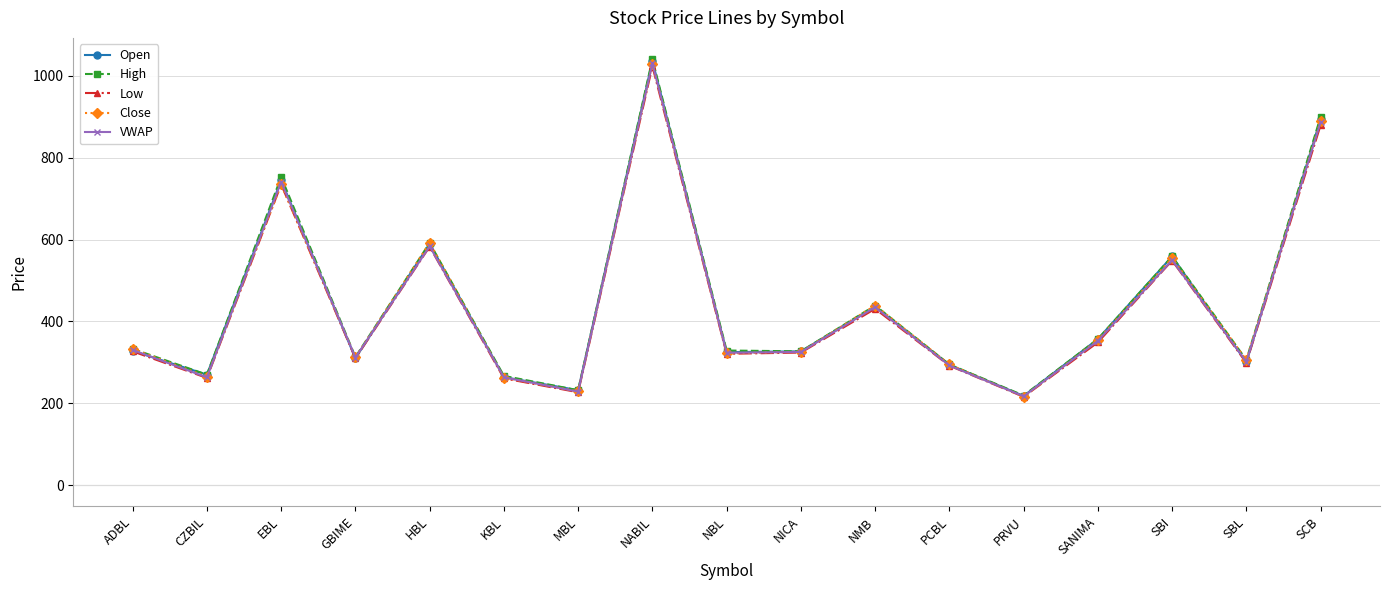

What is the greatest value displayed?

1041.0